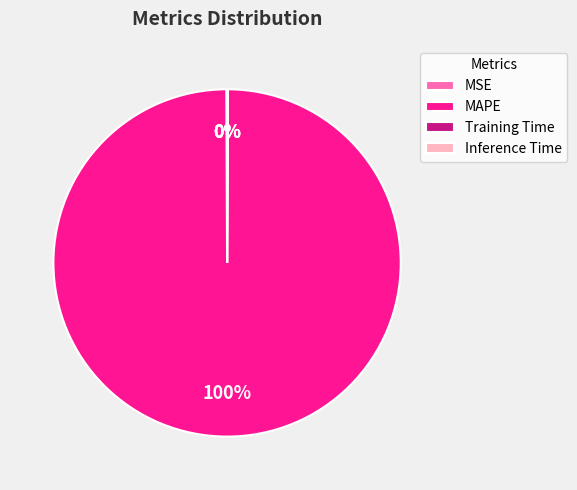

Which category accounts for the majority?

MAPE